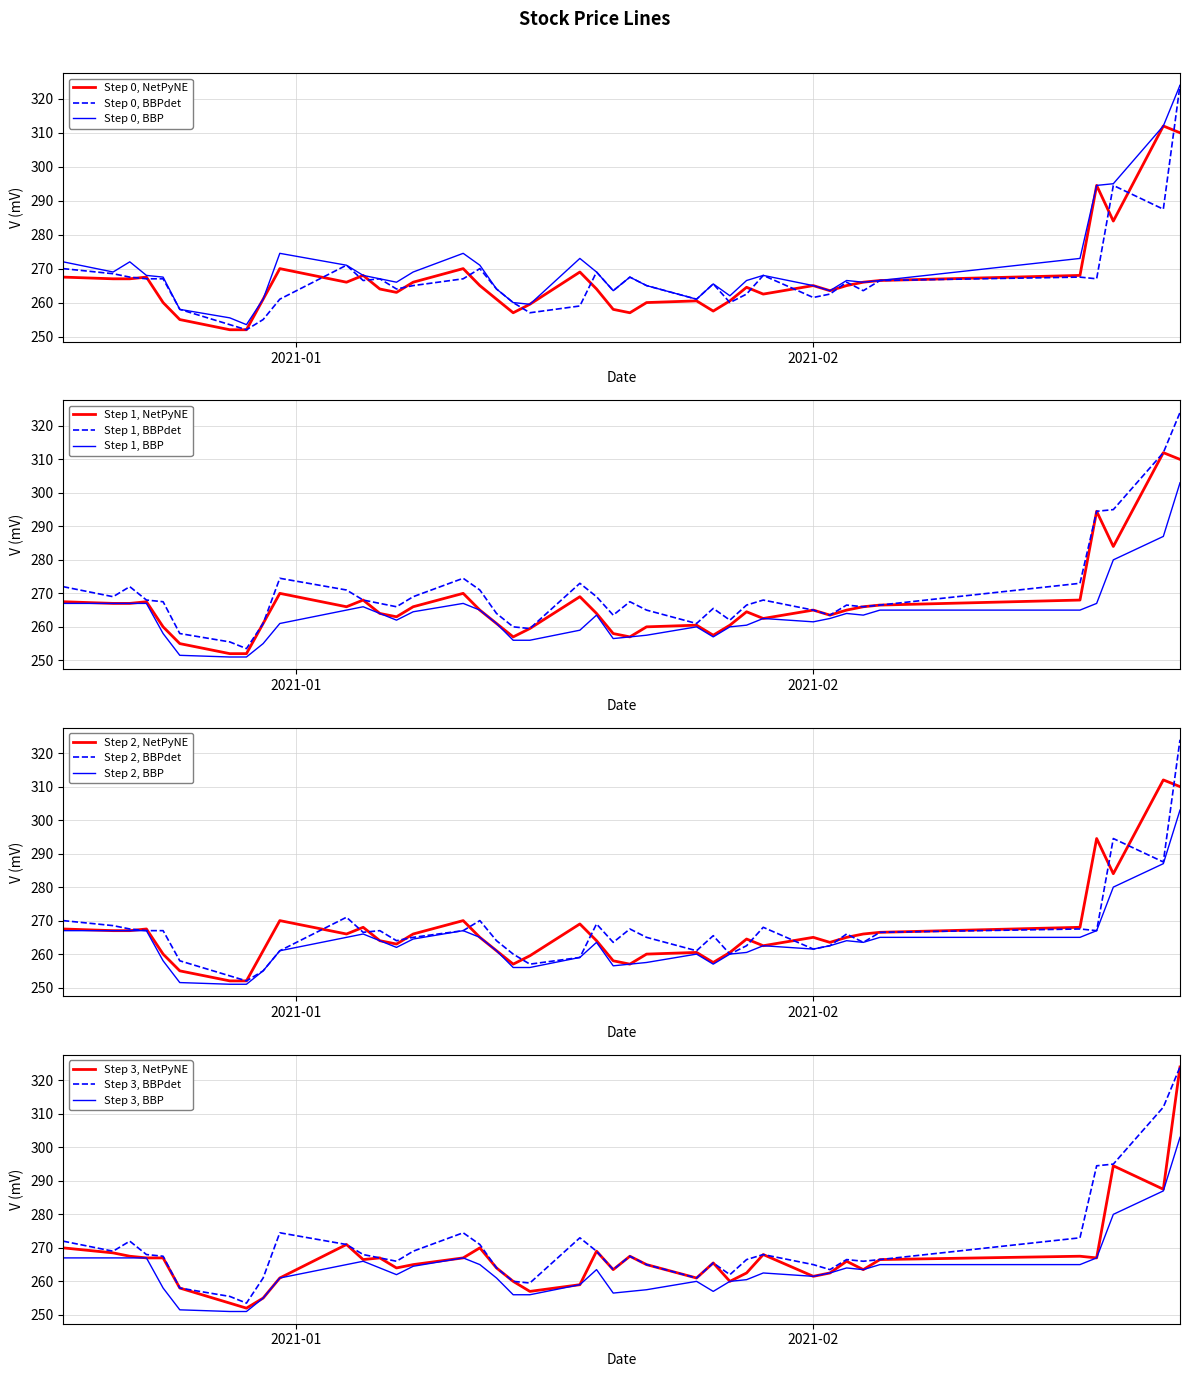

What is the value of the High point at the 34th from the left?

266.0